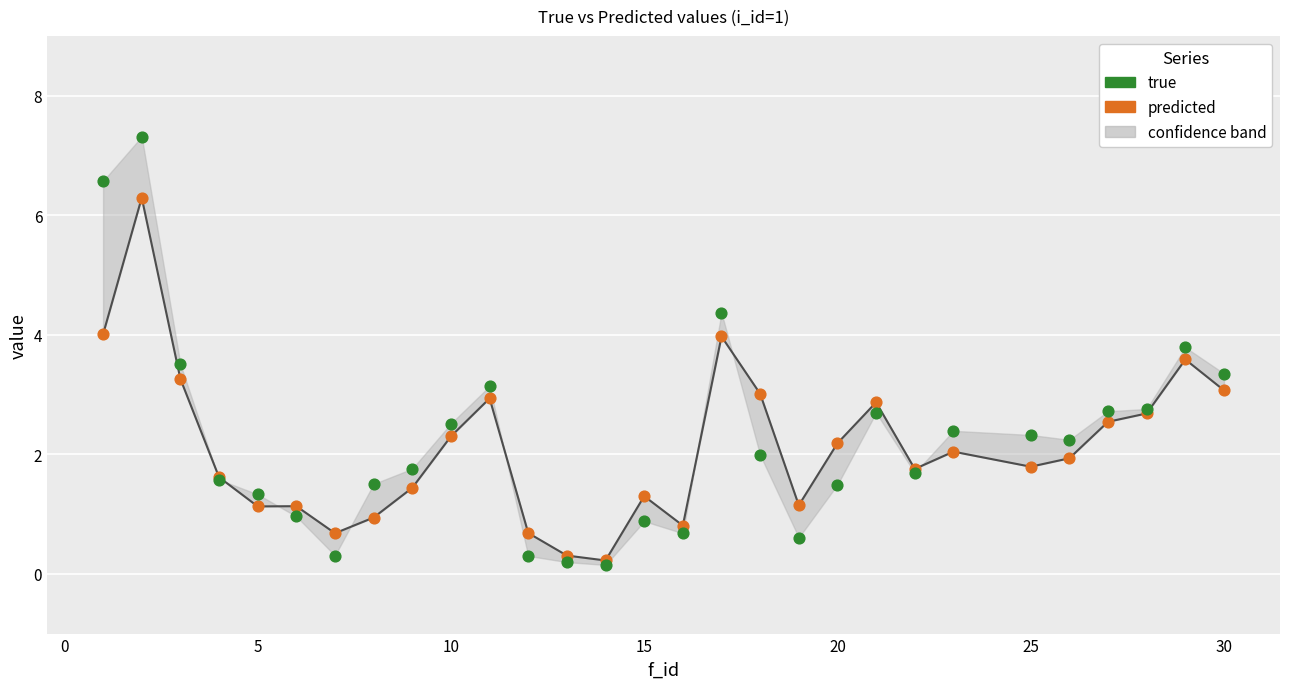

Which series reaches the minimum Y coordinate?

true